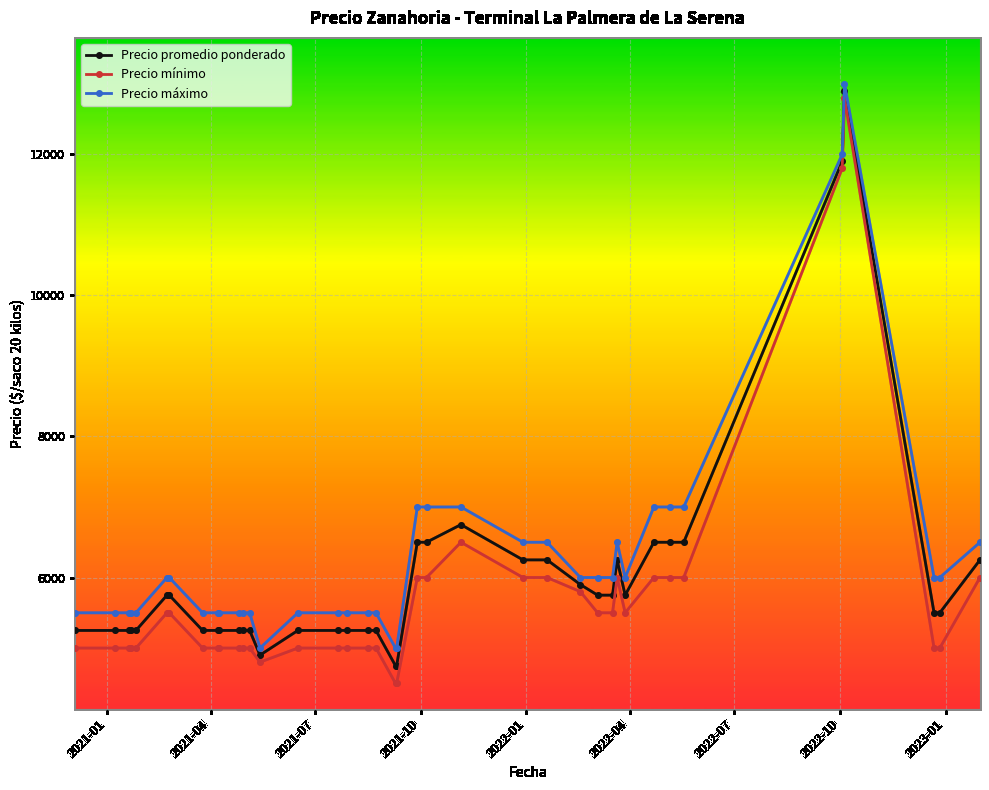

True or false: Precio mínimo and Precio máximo intersect in this chart.

False